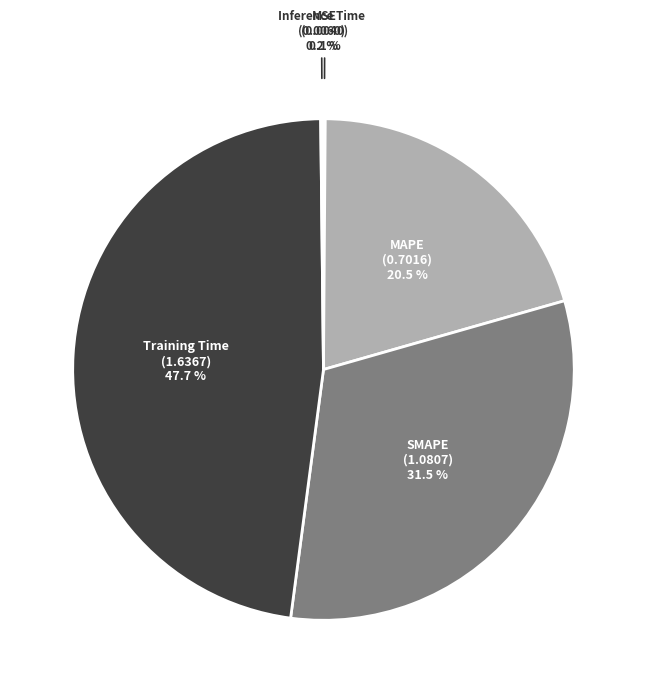

What is the largest slice in the pie chart?

Training Time